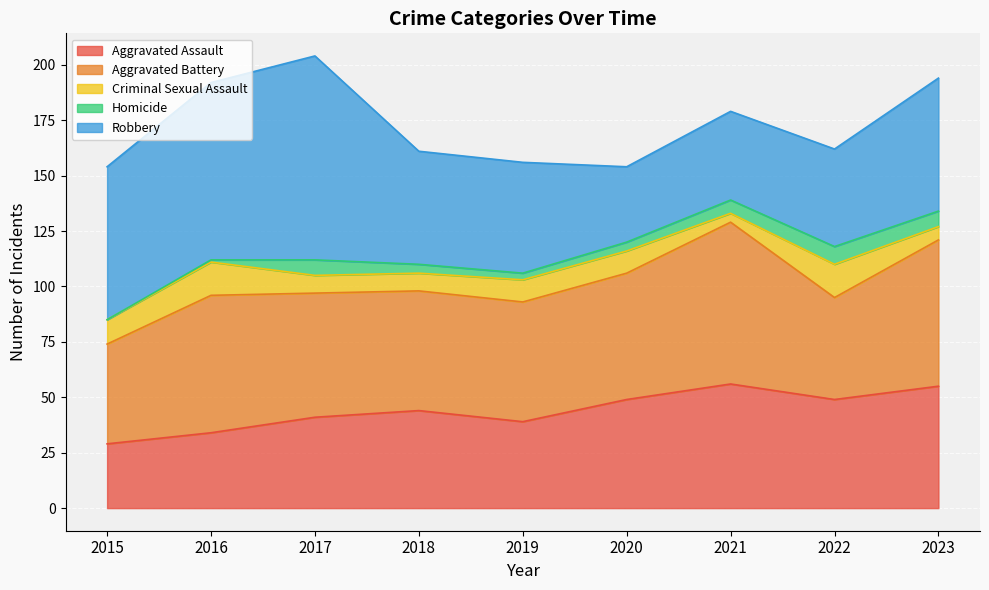

At which category is the sum across all series the highest?

2017